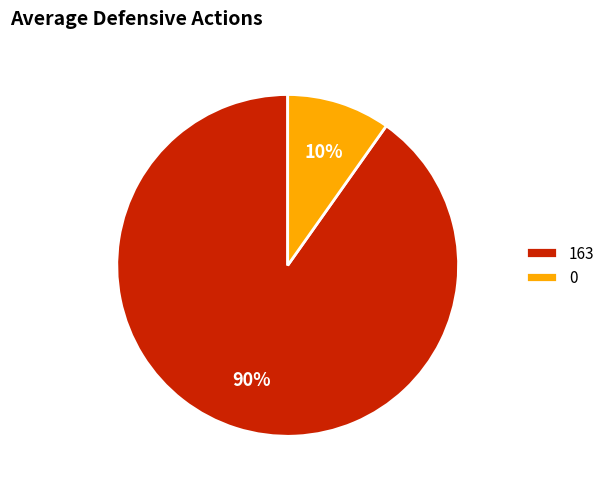

Is there a majority slice in this chart?

Yes